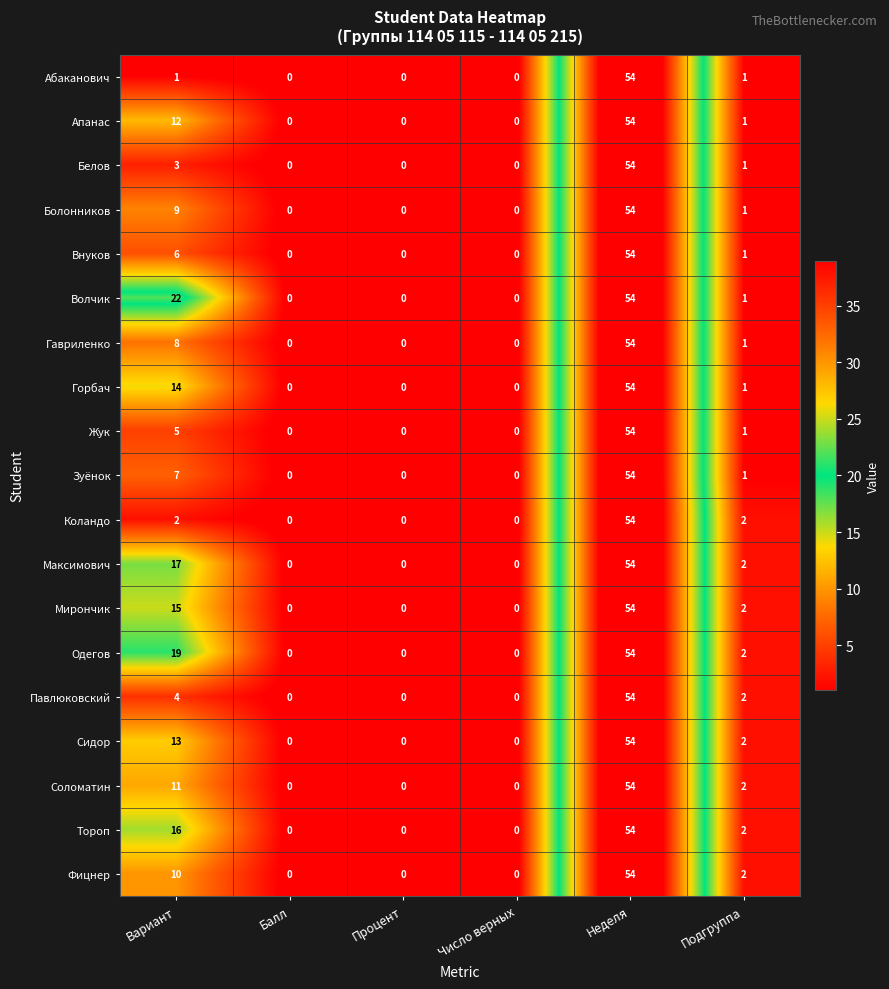

What is the total value across all series at Вариант?

194